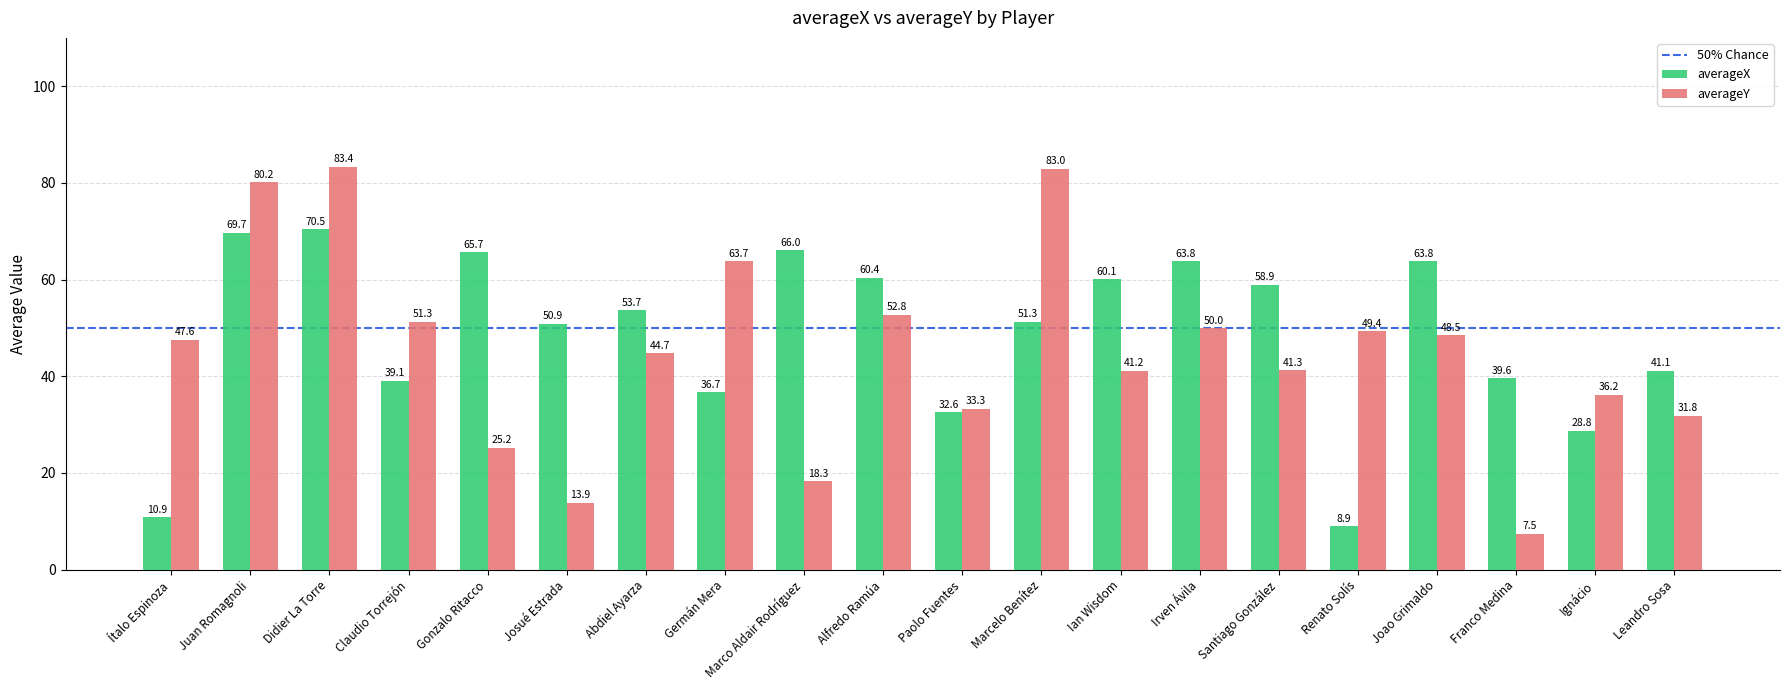

Is it true that averageX equals 65.7 at Gonzalo Ritacco?

True